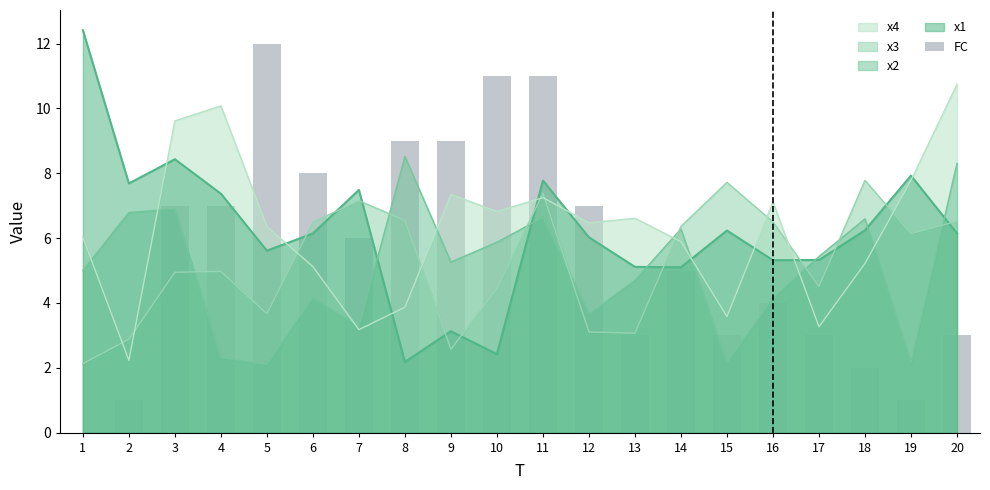

What is the greatest value displayed?

12